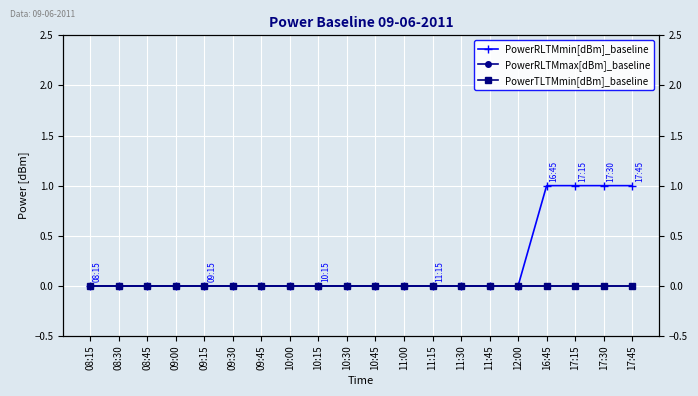

What is the label of the 1st point from the left?

08:15